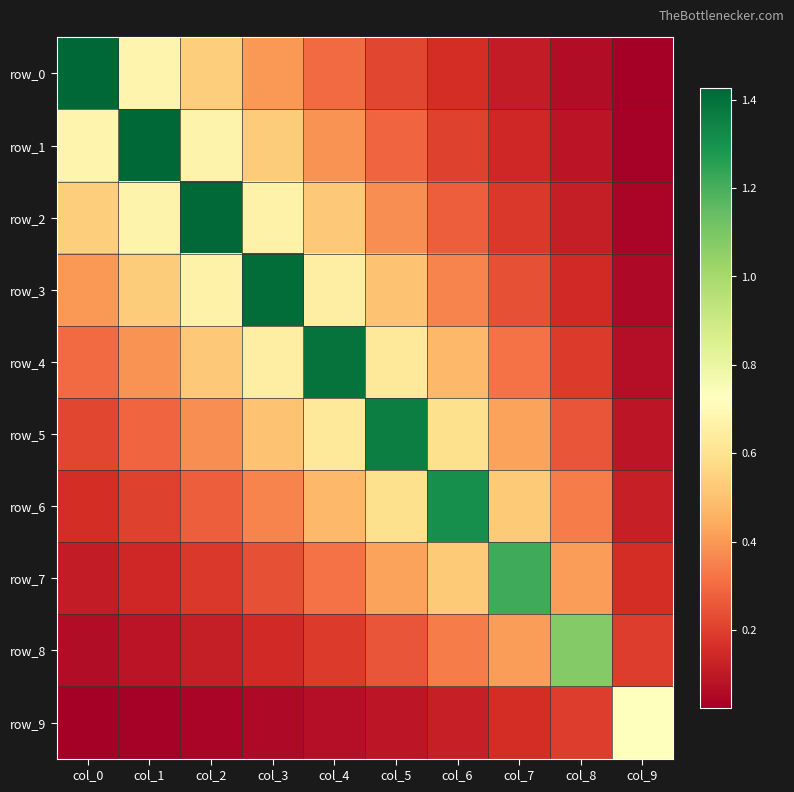

List the labels in order of row_8 value, smallest first.

col_0, col_1, col_2, col_3, col_4, col_9, col_5, col_6, col_7, col_8